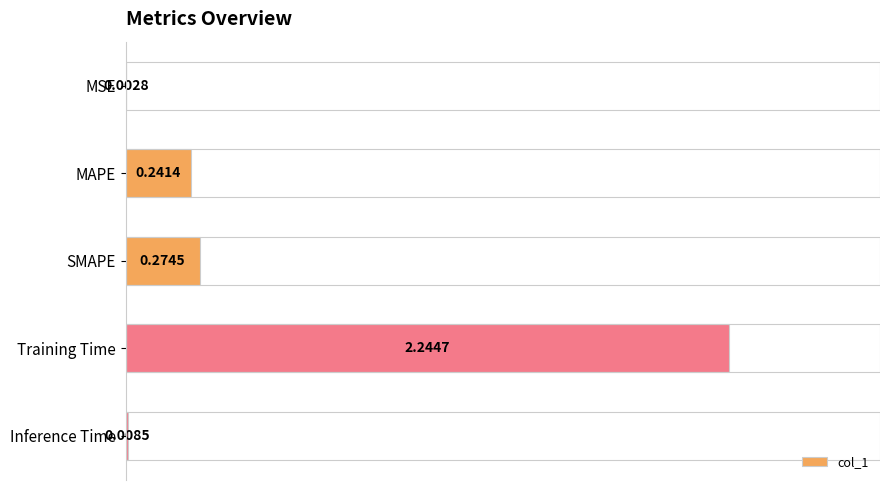

Between Training Time and MAPE, which is larger?

Training Time